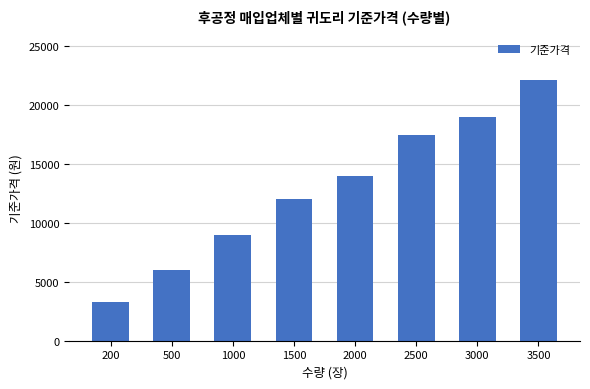

Is it true that the value at 2500 is 17500?

True